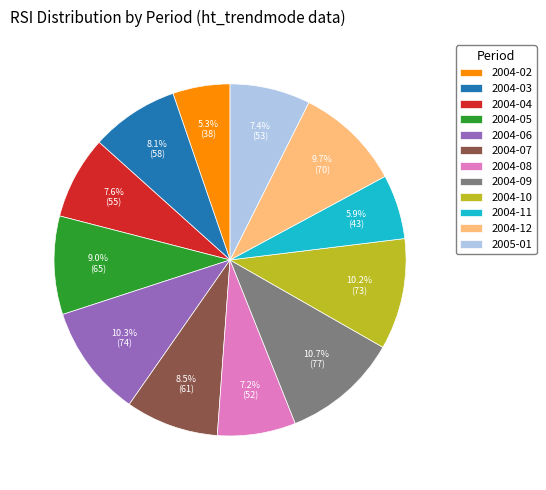

Which has a higher value, 2004-07 or 2004-04?

2004-07